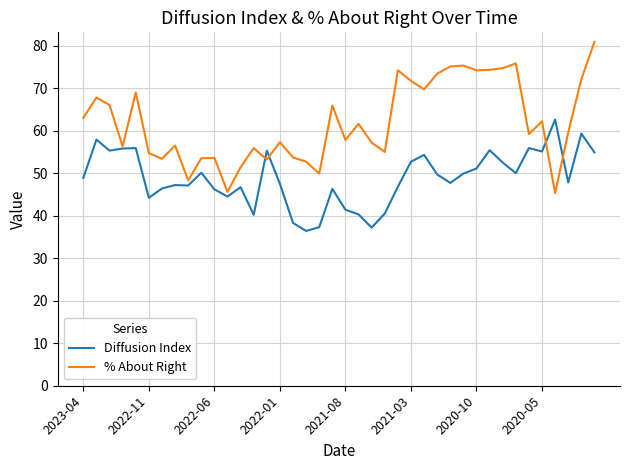

What is the minimum value for Diffusion Index?

36.4